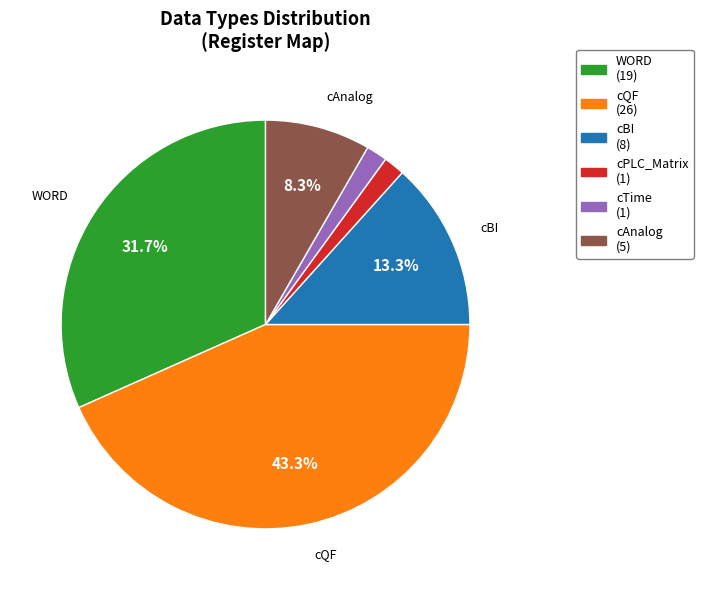

Is there a majority slice in this chart?

No